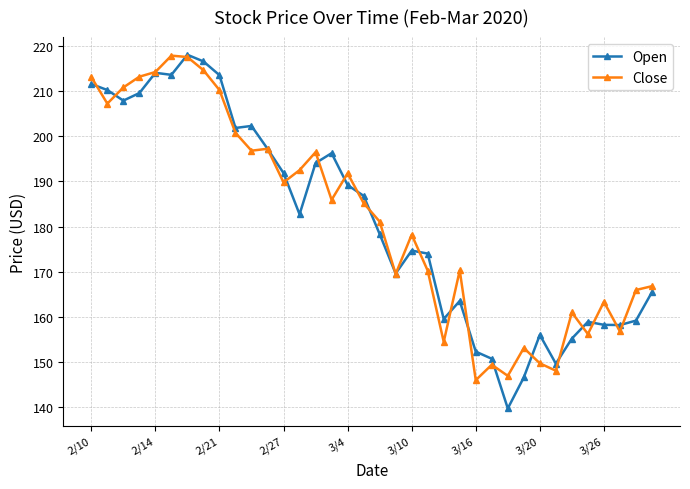

What is the value of the Close point at the 9th from the left?

210.2